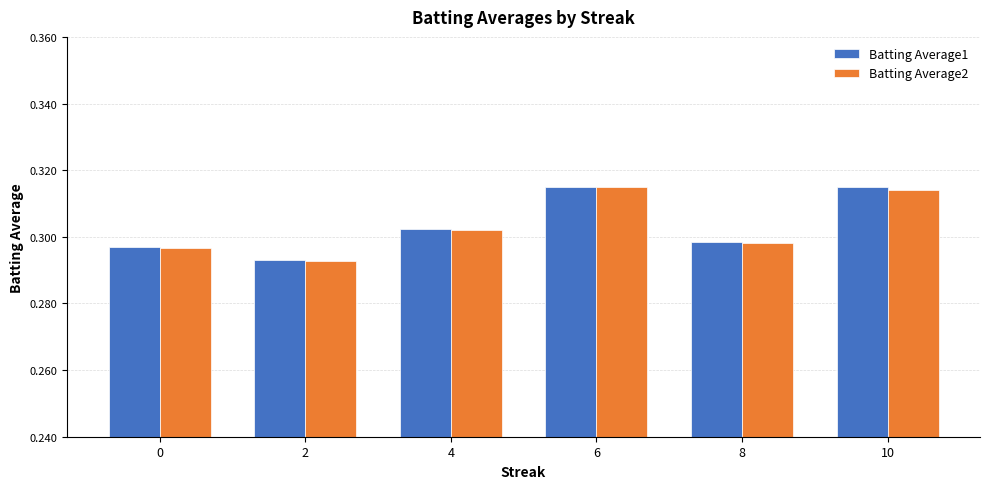

Which series changed the most between 0 and 6?

Batting Average2